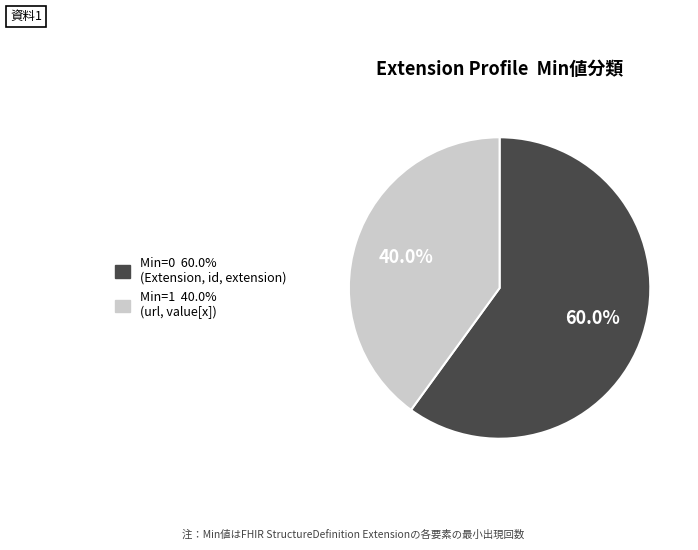

How many slices are in this pie chart?

2